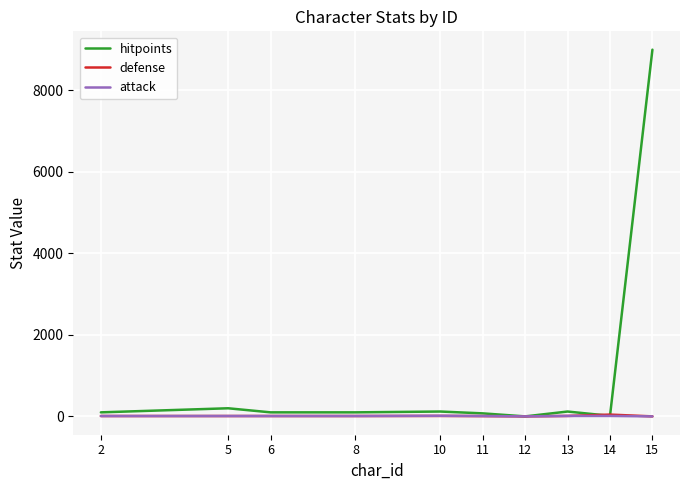

What is the highest value of the hitpoints series?

9000